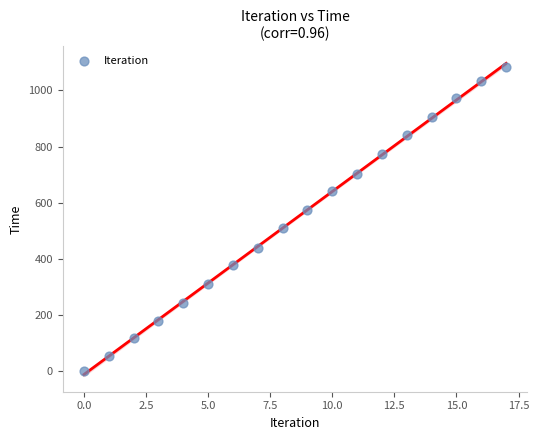

What is the range of Y values (max minus min)?

1081.0